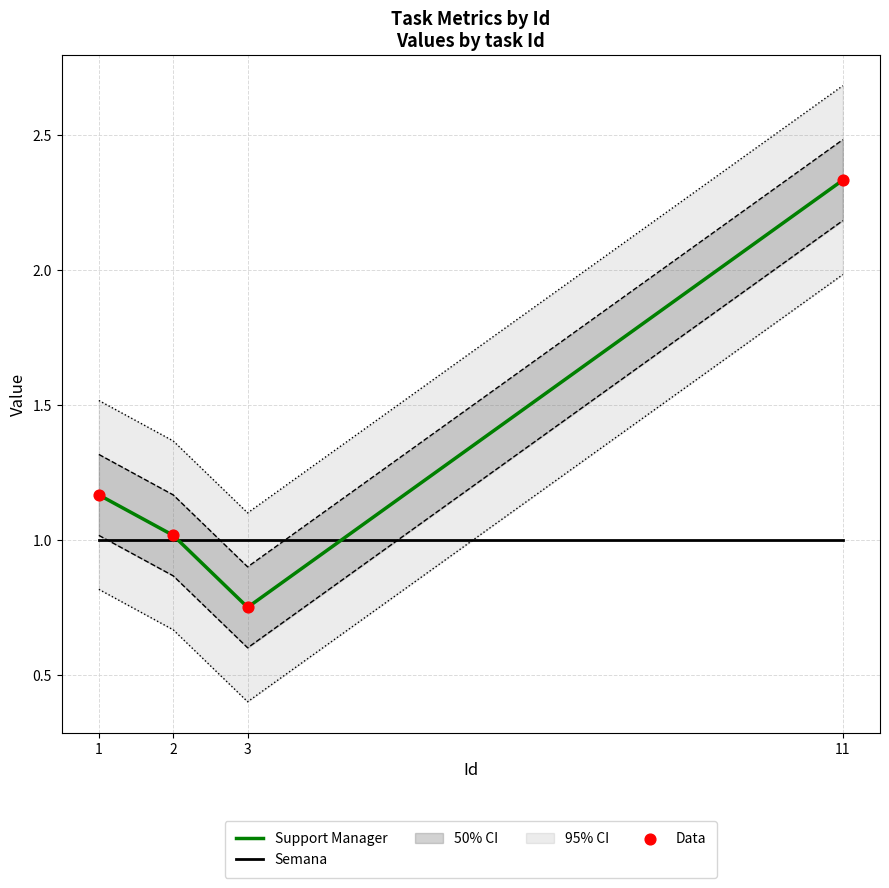

What are all the series names shown in the legend?

Support Manager, Semana, Data